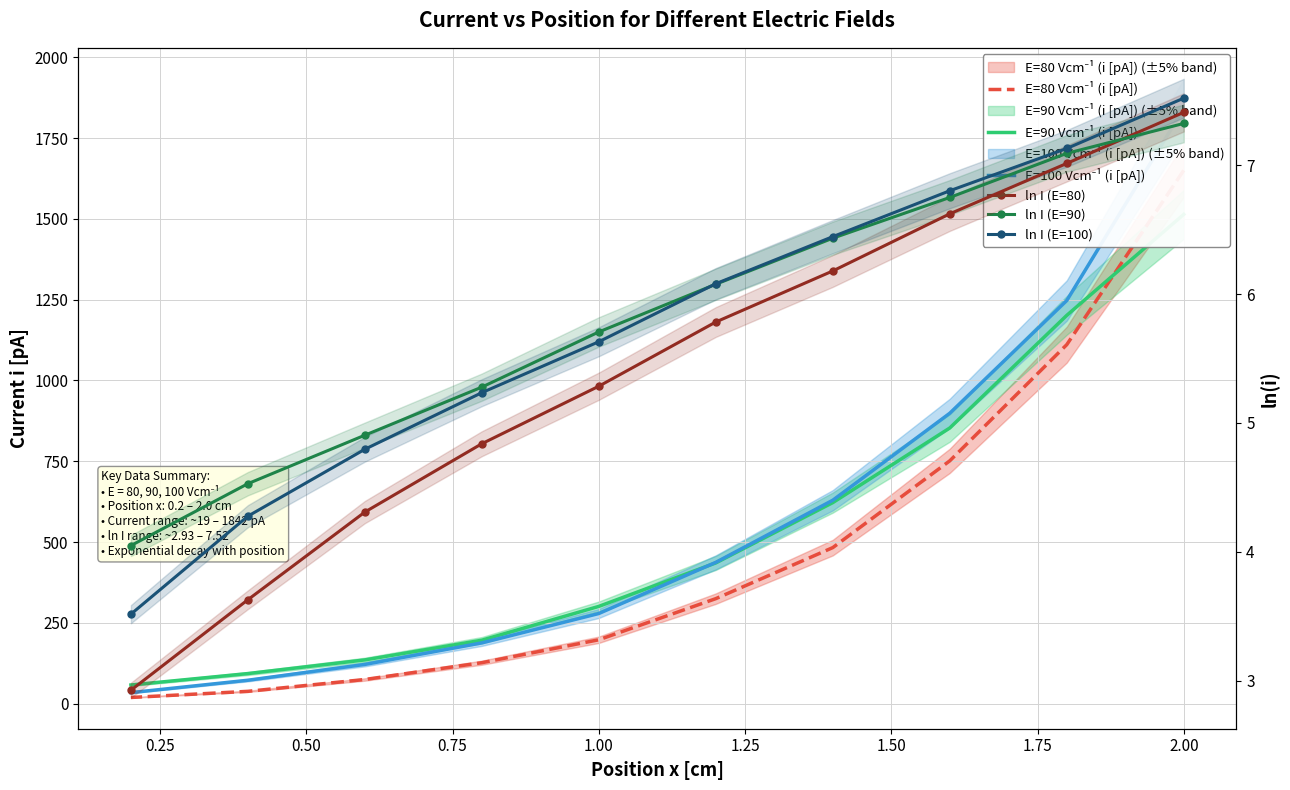

How many values in the ln I (E=90) series are below 6?

5